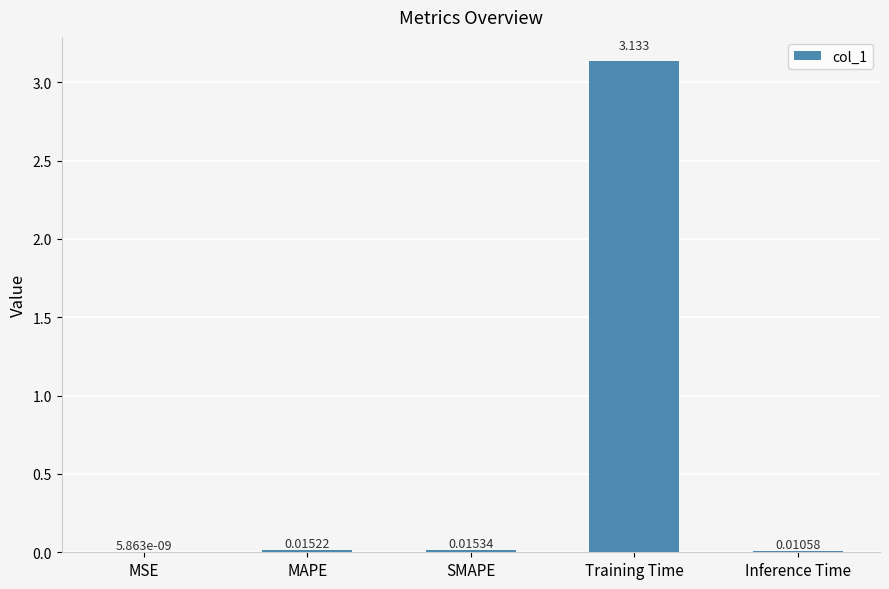

At which category does the chart reach its peak across all series?

Training Time